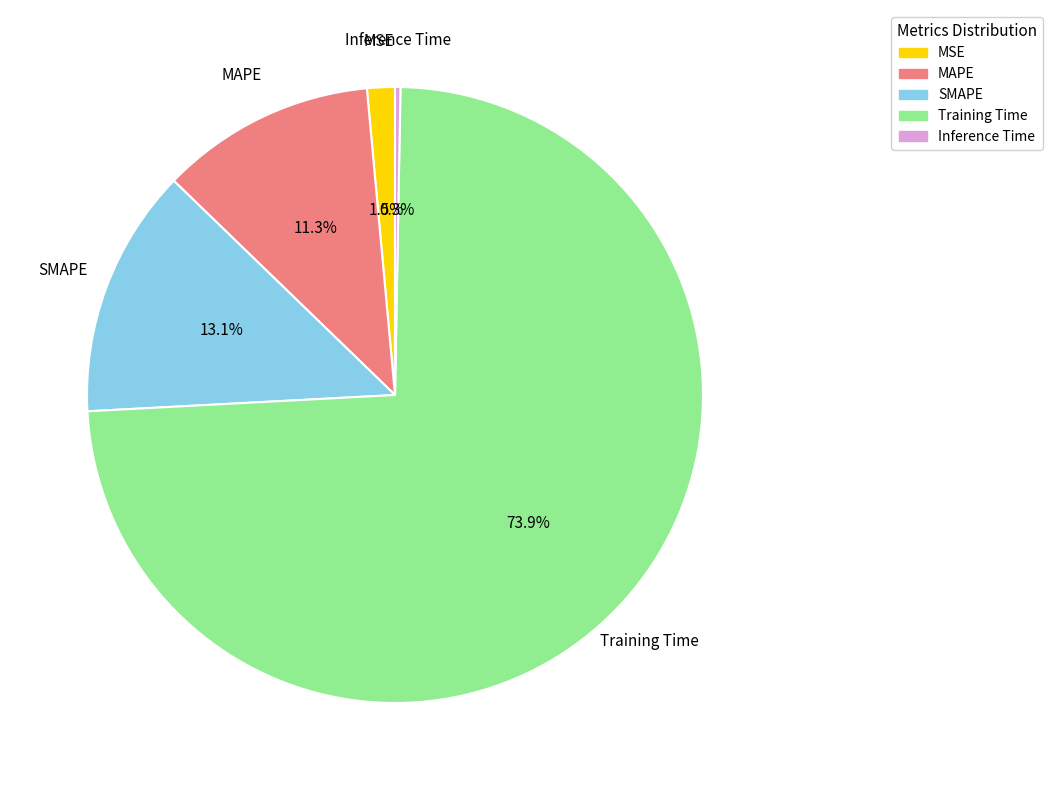

What percentage is NOT represented by Inference Time?

99.7%